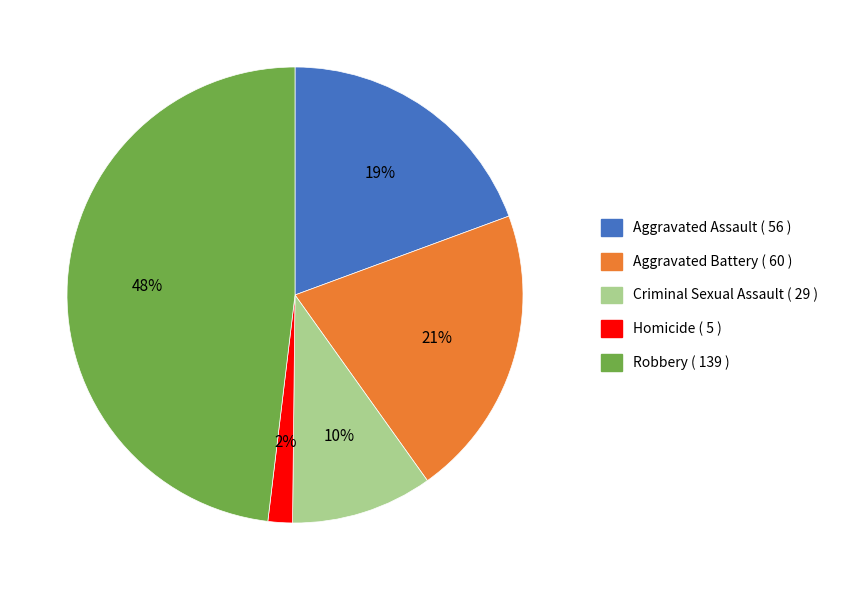

Is it true that Robbery is 48% of the pie?

True